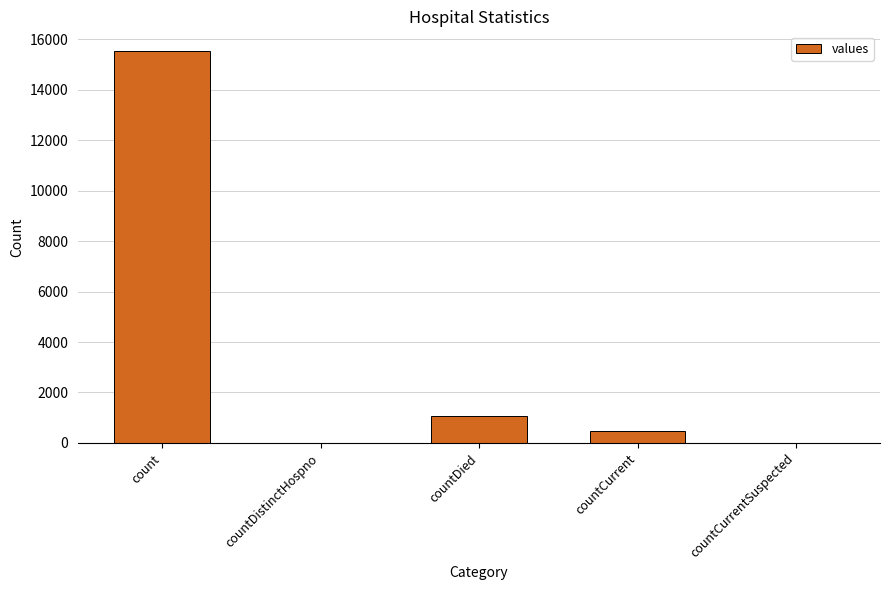

What is the change in value from countCurrent to countCurrentSuspected?

-486